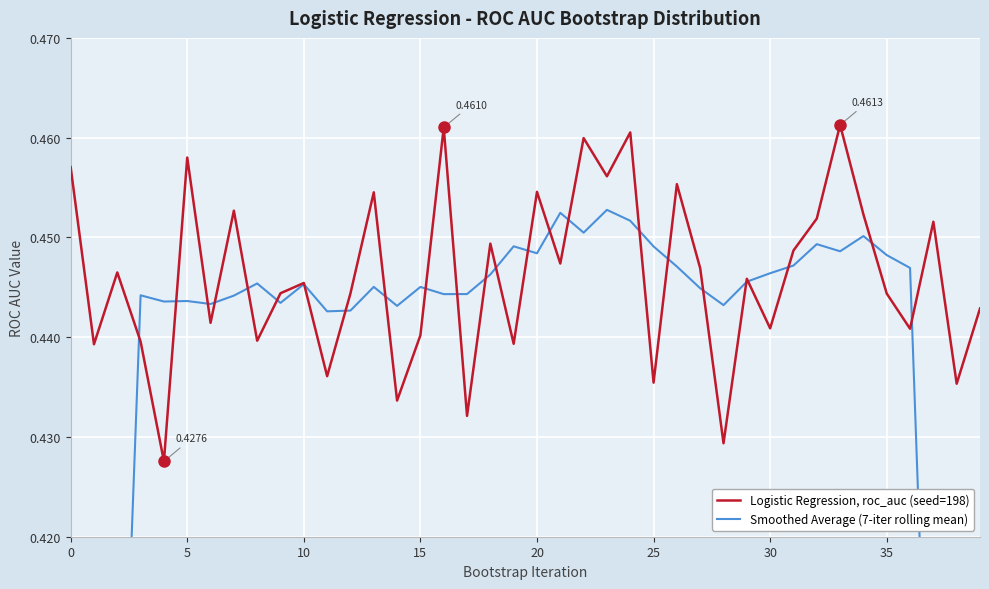

Which series changed the most between 14 and 37?

Smoothed Average (7-iter rolling mean)